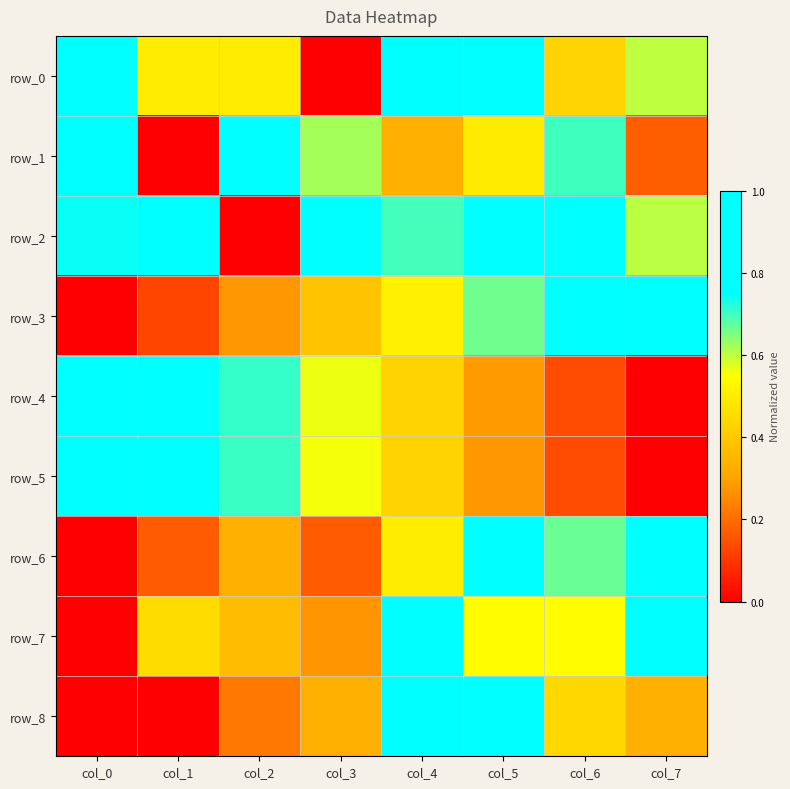

What is the difference between the maximum and second lowest values in the row_5 series?

0.9